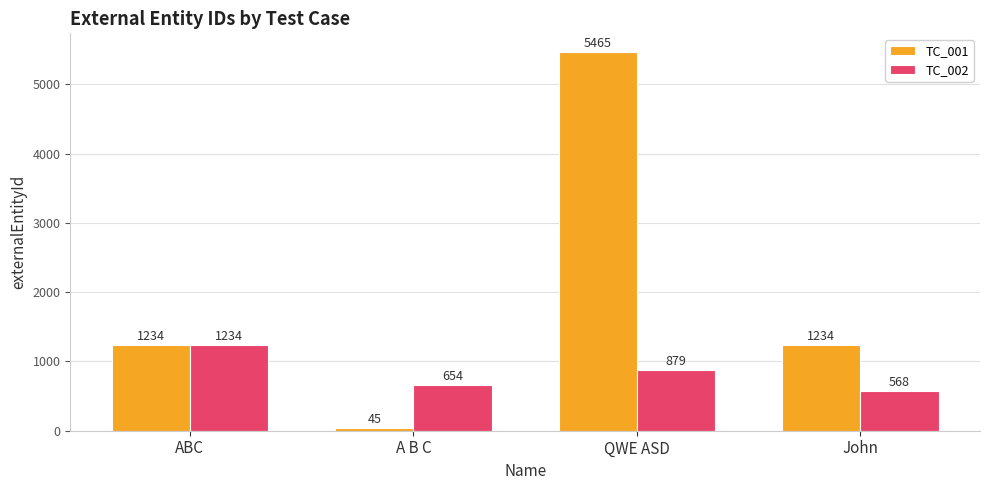

What is the total value across all series at John?

1802